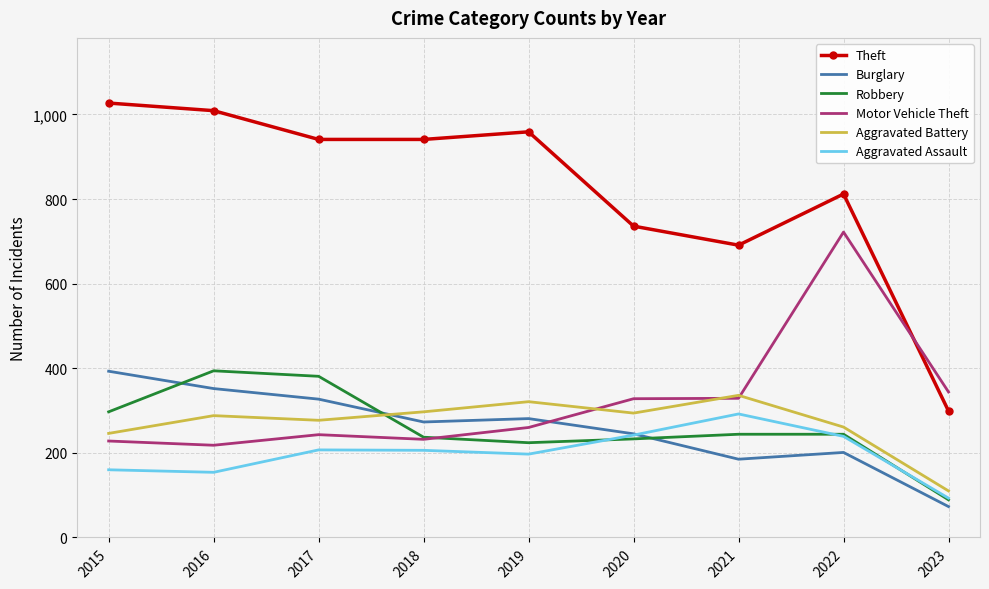

Which series has the largest range (max minus min)?

Theft